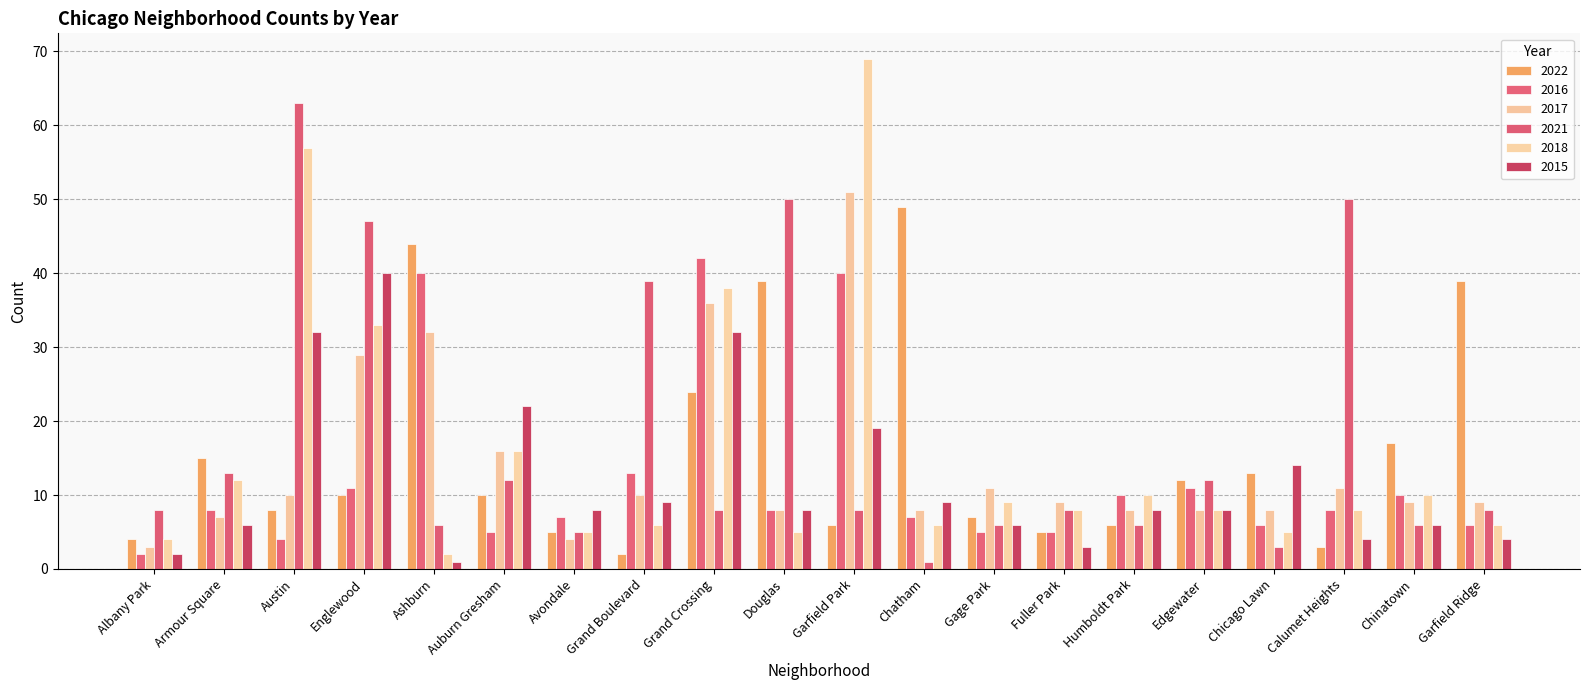

At which category is the sum across all series the highest?

Garfield Park